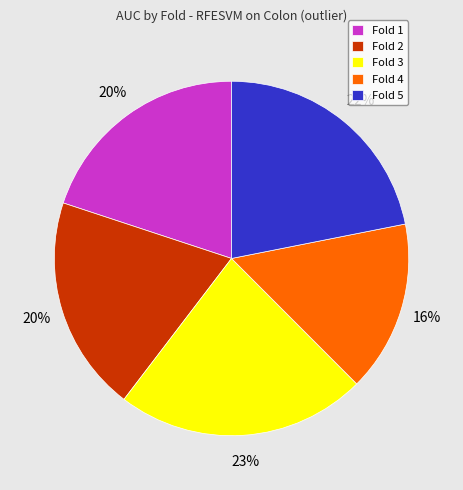

How many slices are in this pie chart?

5